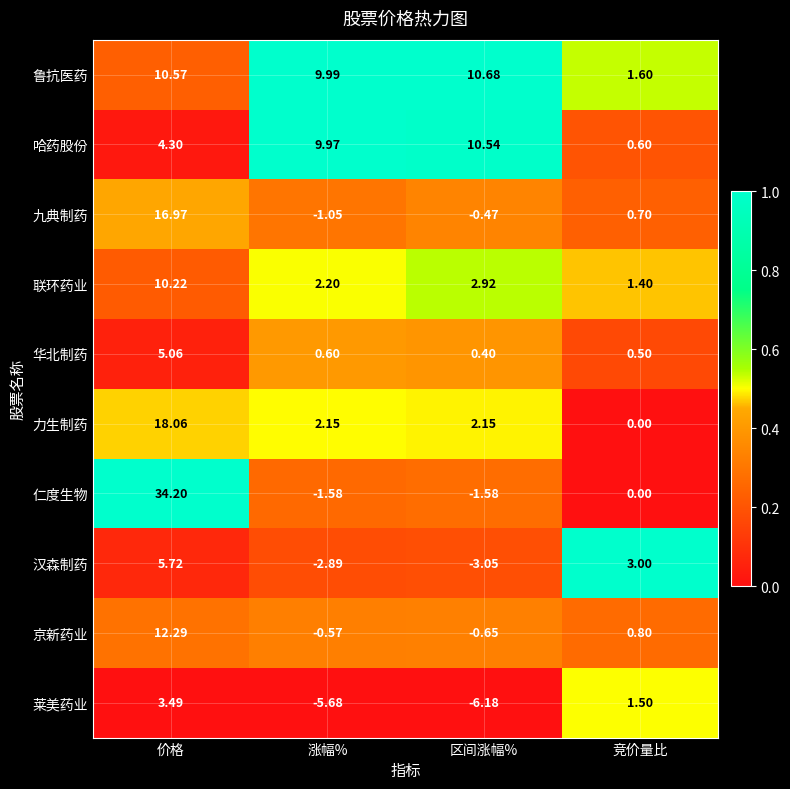

Where does the 联环药业 series first go above 2?

价格